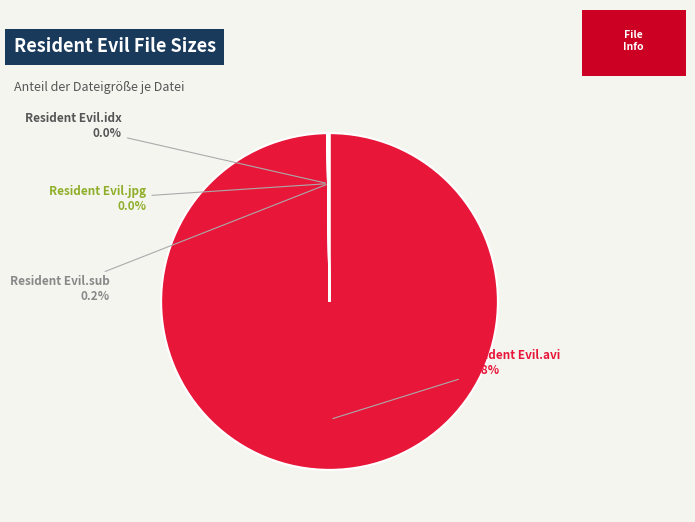

Does any single category account for the majority?

Yes